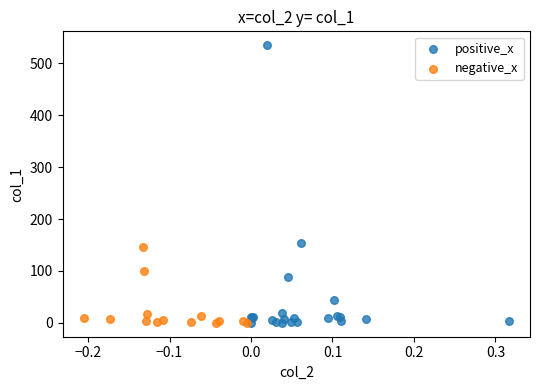

Which series has the widest spread of Y values?

positive_x